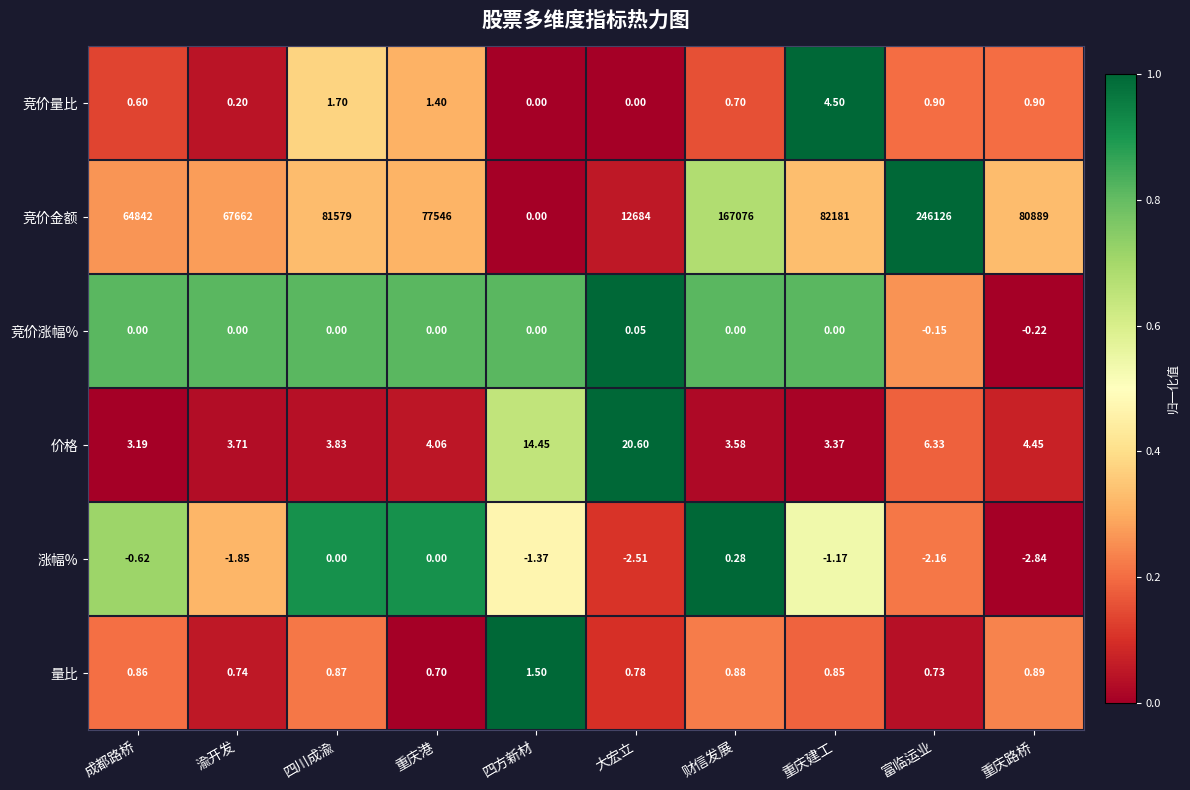

List the series in order of their peak value, lowest first.

竞价涨幅%, 涨幅%, 量比, 竞价量比, 价格, 竞价金额